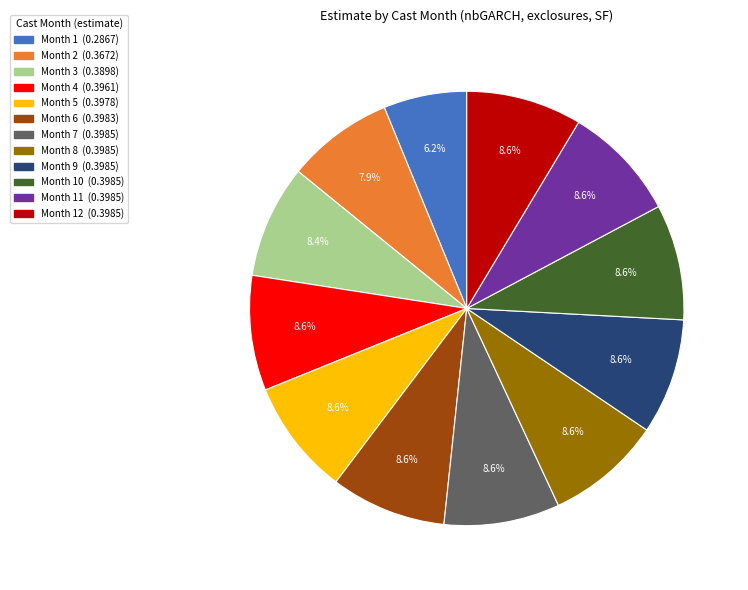

How many segments does this pie chart have?

12